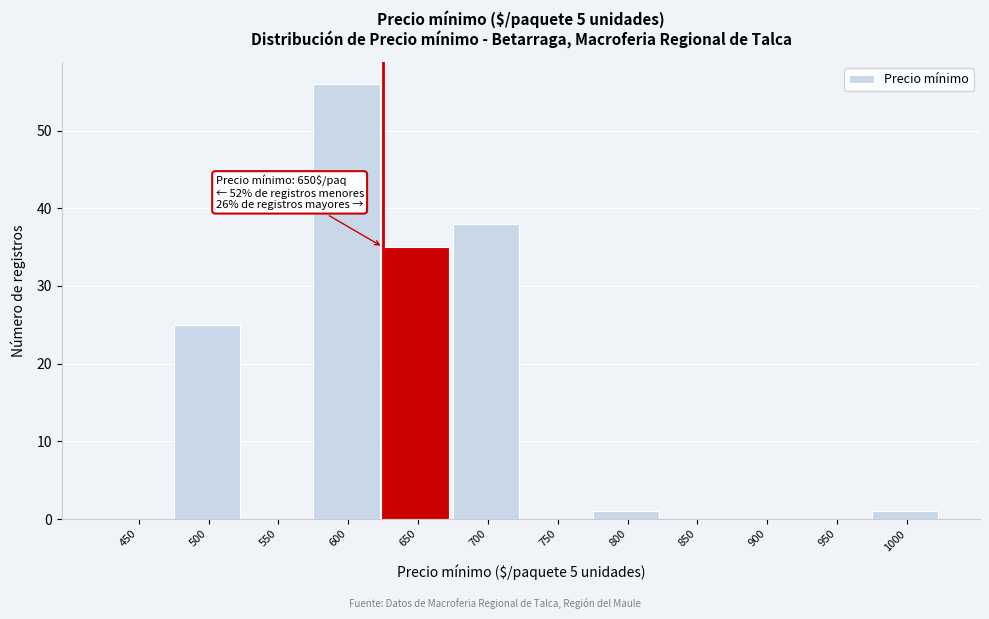

Reading right to left, what are all the values shown in this chart?

1000=1	950=0	900=0	850=0	800=1	750=0	700=38	650=35	600=56	550=0	500=25	450=0